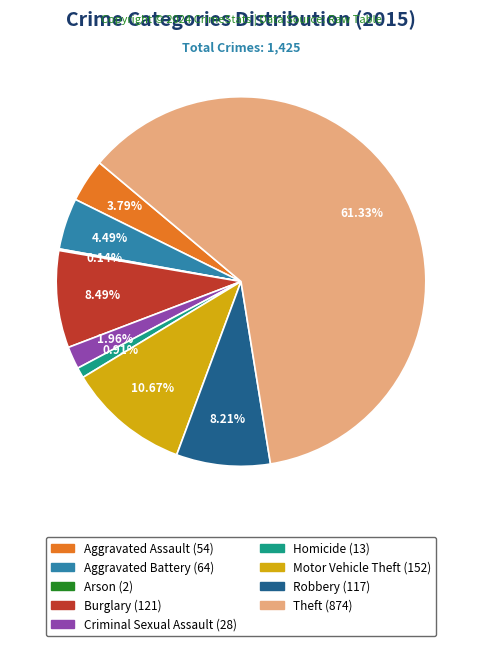

Is it true that Homicide is 11% of the pie?

False